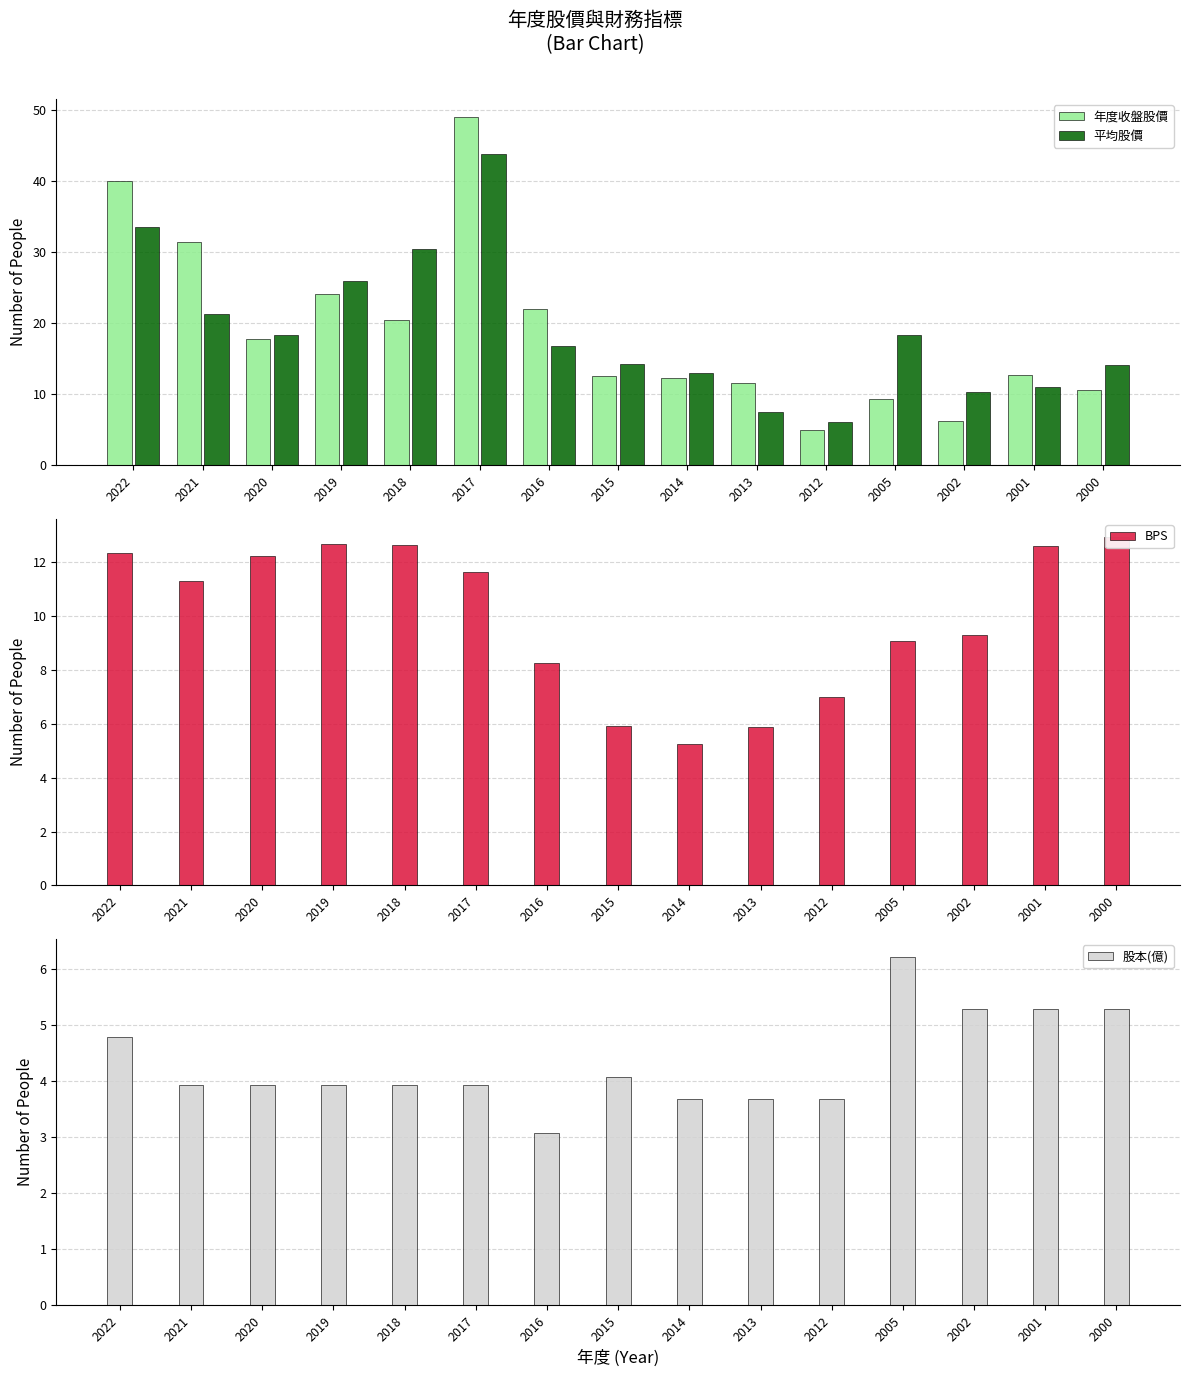

True or false: 平均股價 has a value of 37.7 at 2019.

False